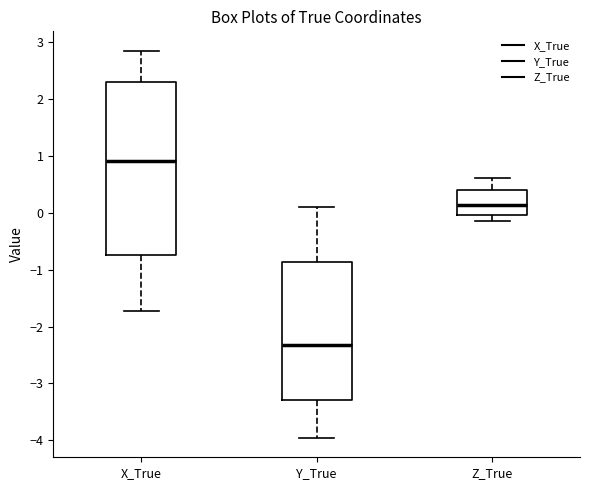

Which box's median line is the lowest?

Y_True